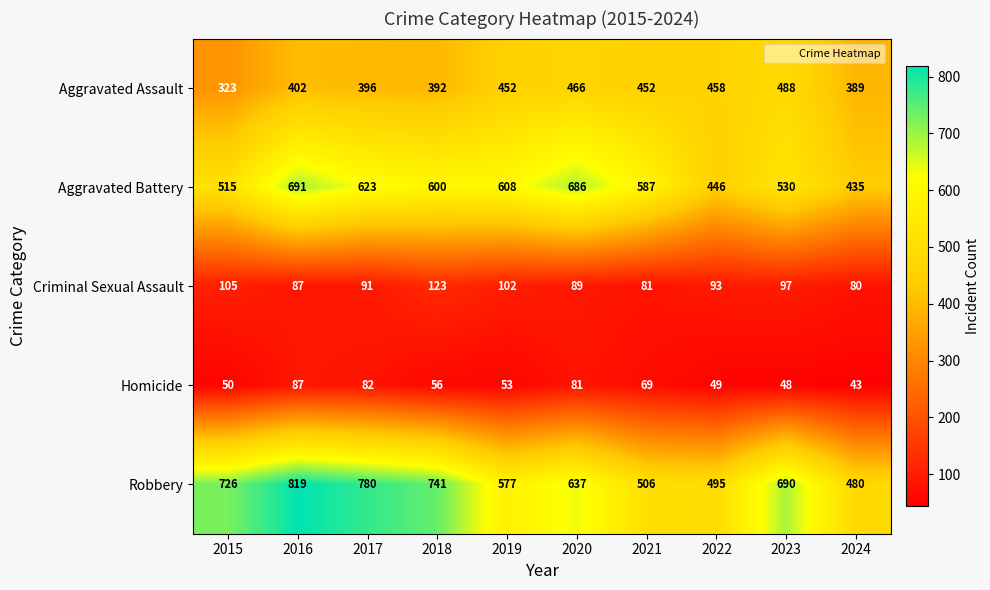

What is the total value across all series at 2020?

1959